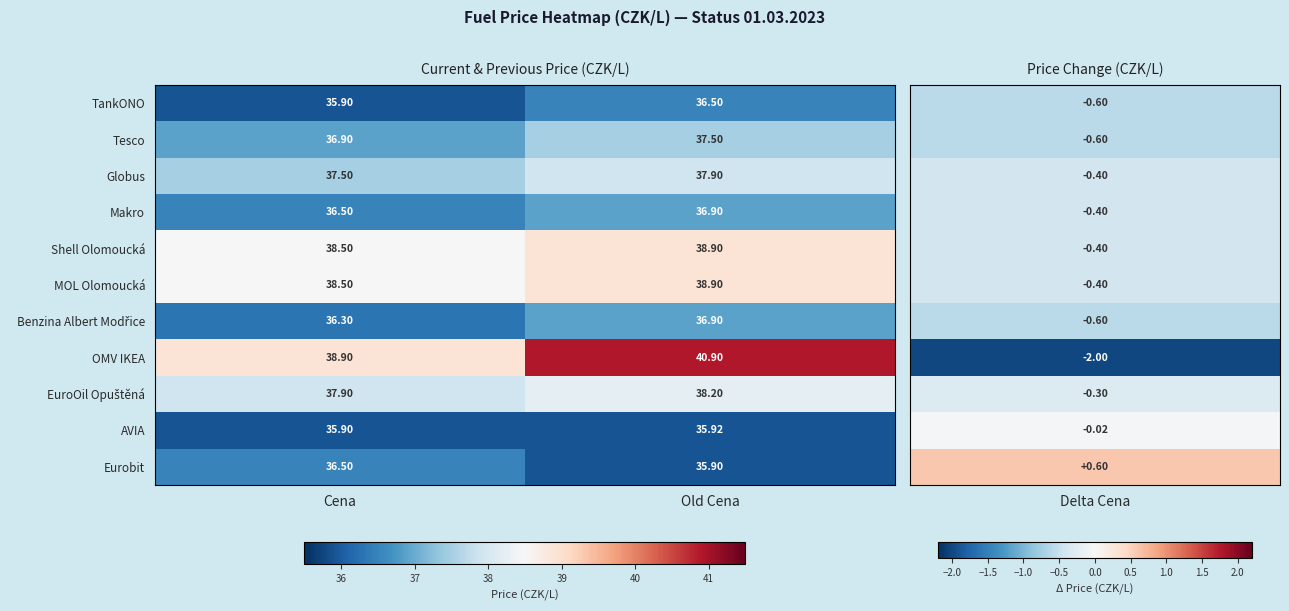

Which category has the highest value across all series?

Old Cena